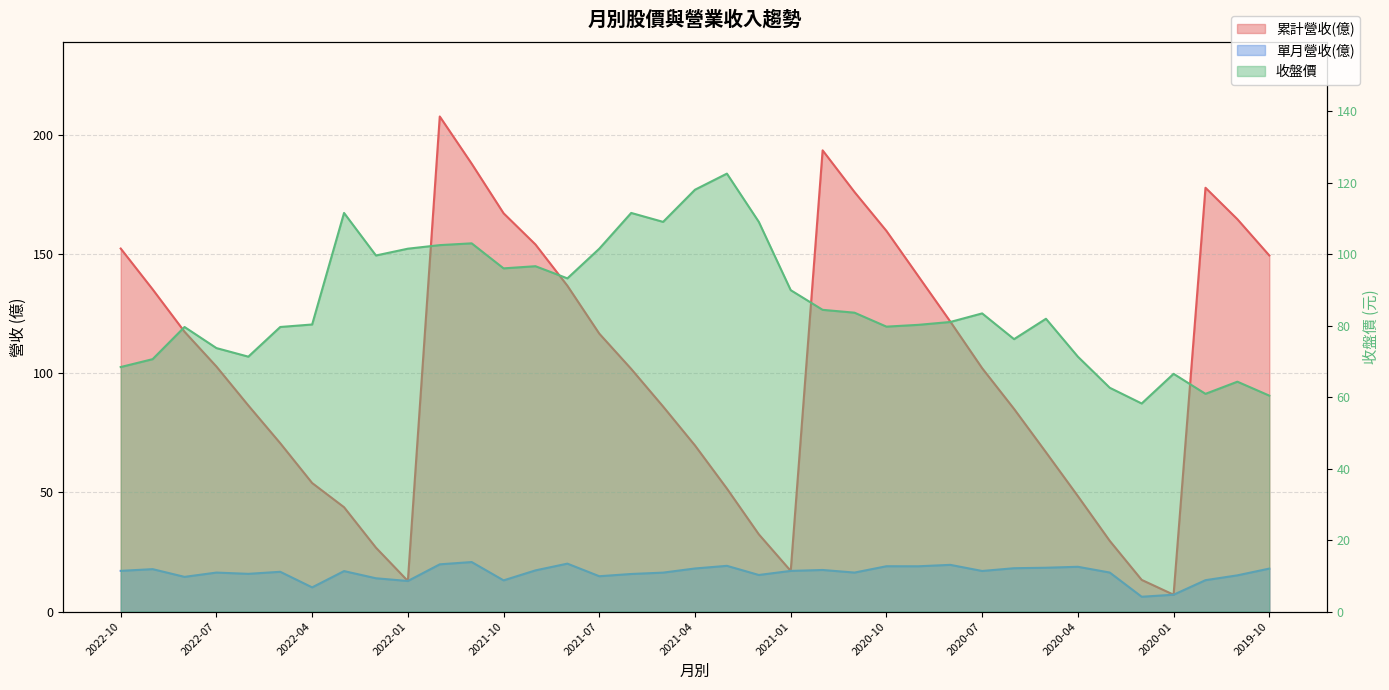

At which label is 收盤價 closest to 90?

2021-01